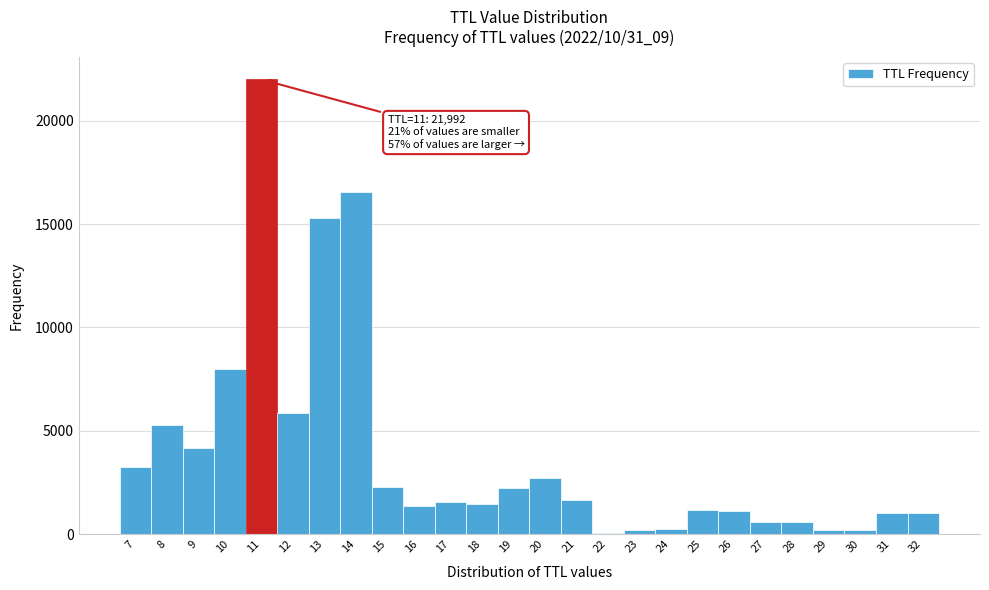

Which range on the x-axis has the tallest bar?

10.5 to 11.5